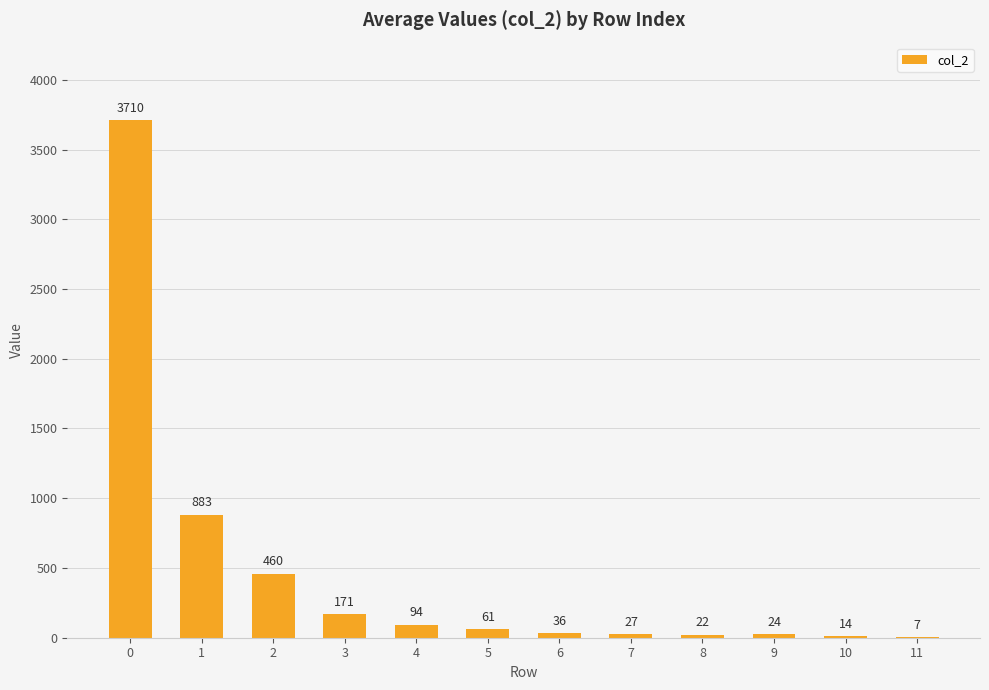

What is the change in value from 1 to 9?

-859